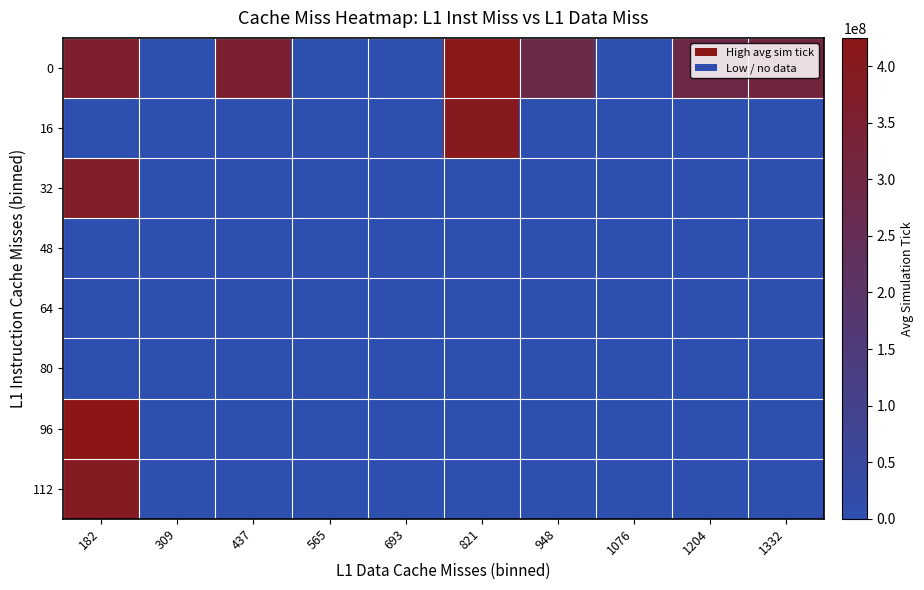

What is the greatest value displayed?

425000000.0